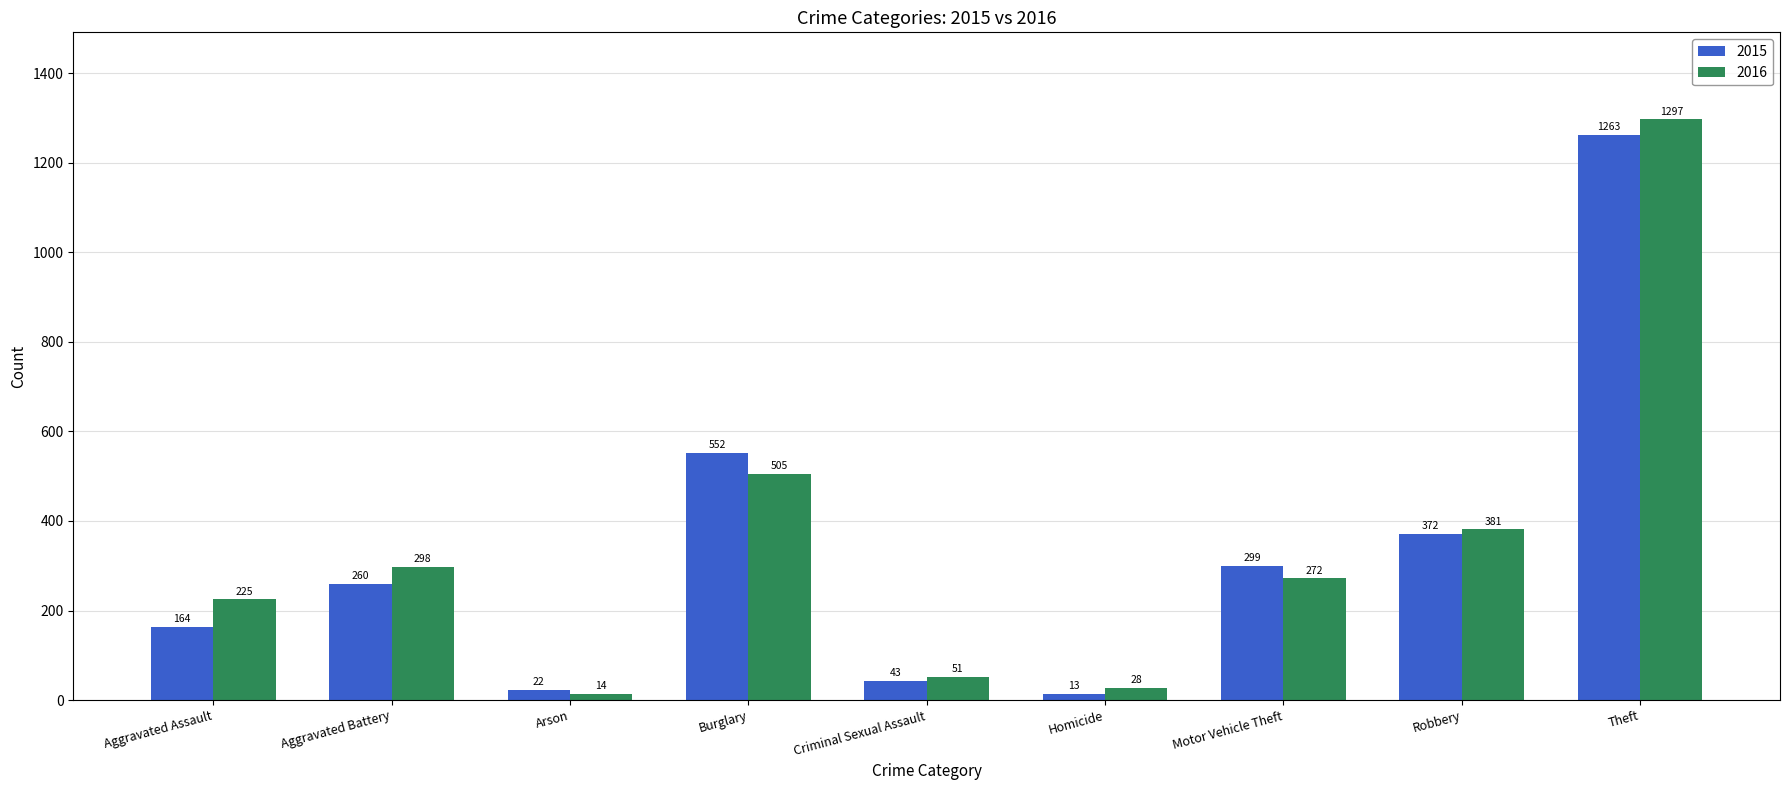

How many distinct data groups are displayed?

2